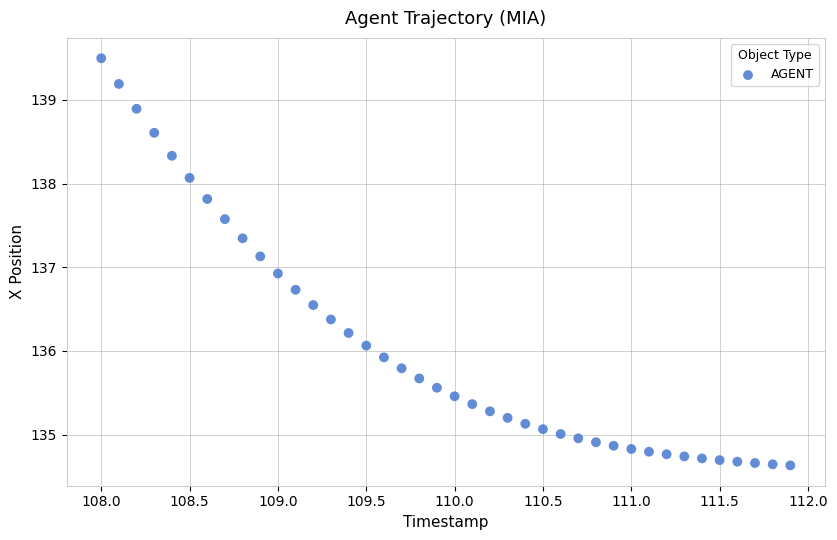

What Y value in the scatter plot is closest to 137?

136.9